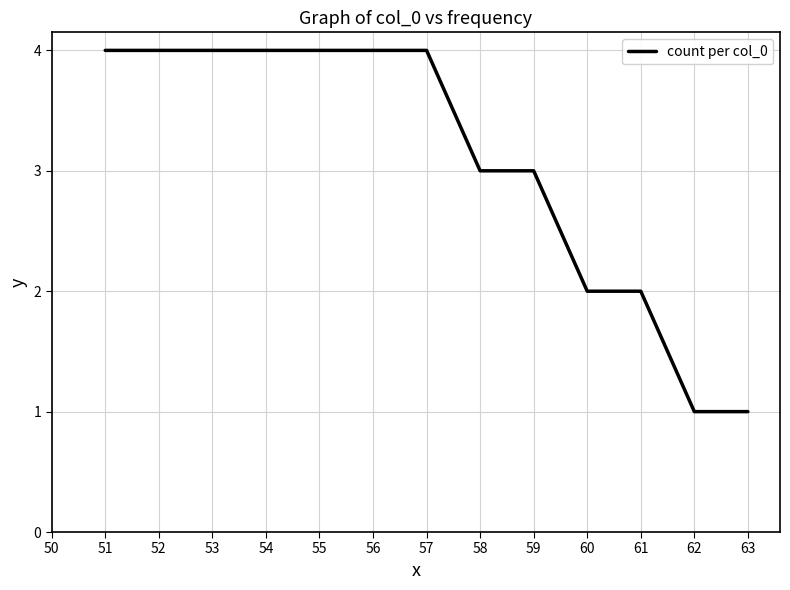

Count the values in the range 2 to 4.

11